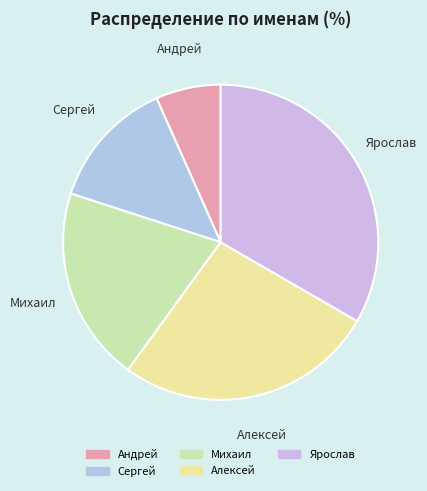

Does any single category account for the majority?

No